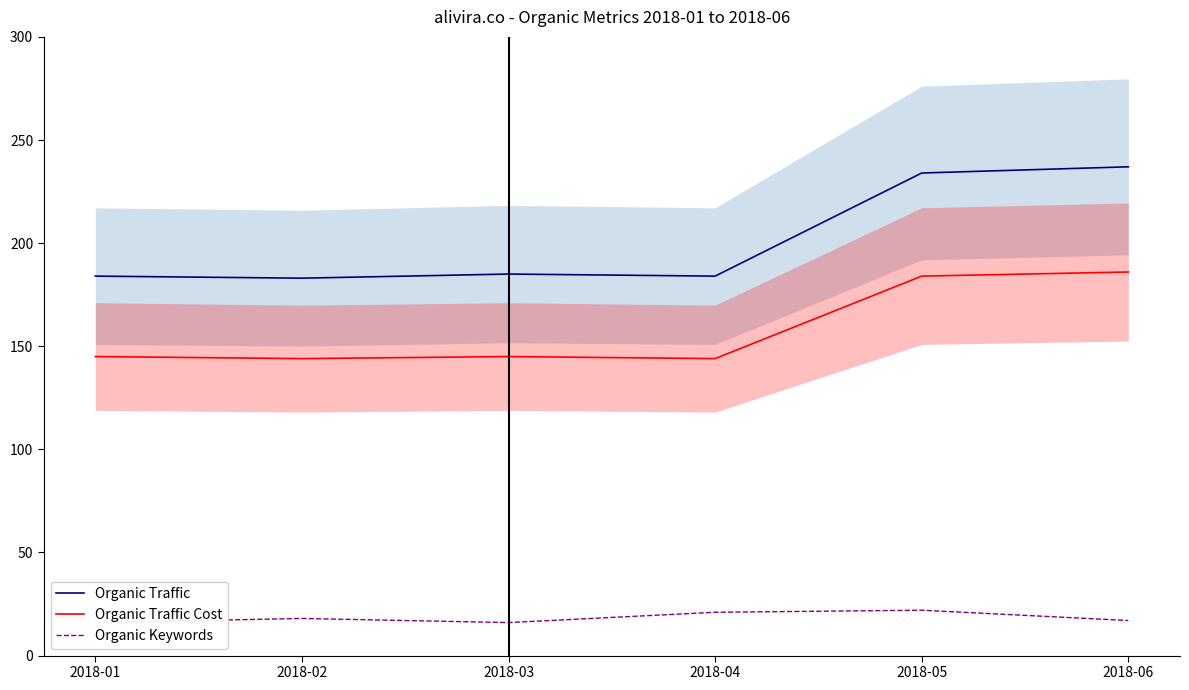

Reading left to right, list all the values displayed in this chart.

Organic Traffic: 184	183	185	184	234	237
Organic Traffic Cost: 145	144	145	144	184	186
Organic Keywords: 16	18	16	21	22	17